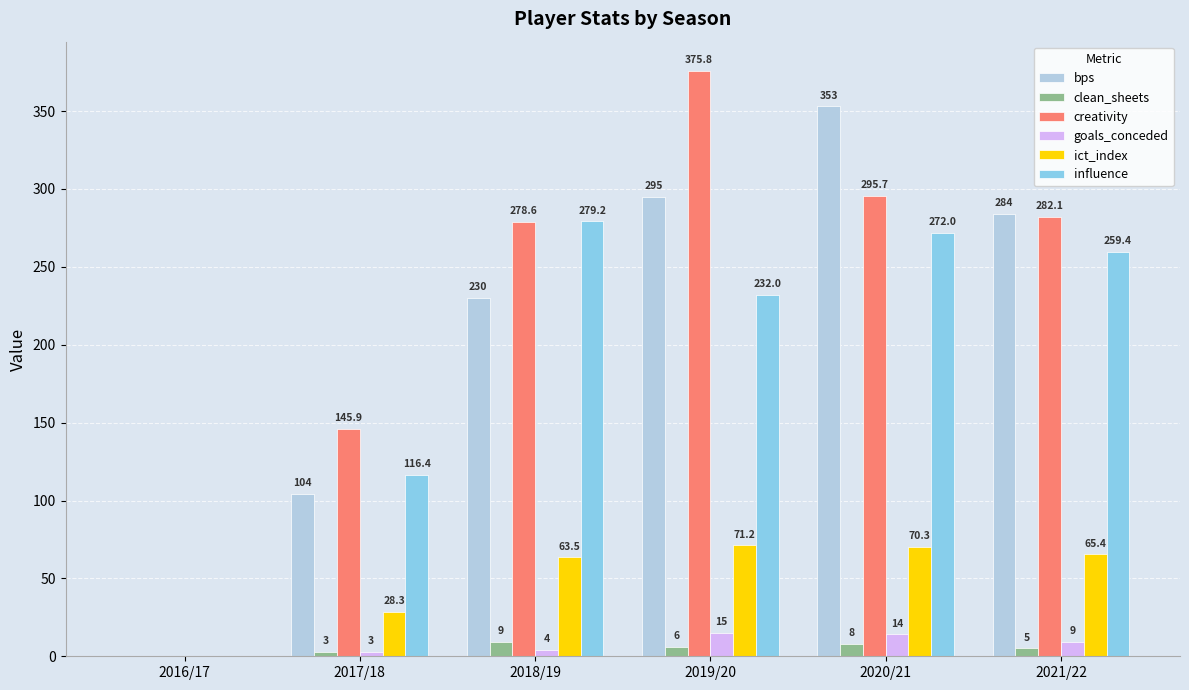

What is the sum of the goals_conceded values at 2018/19 and 2021/22?

13.0